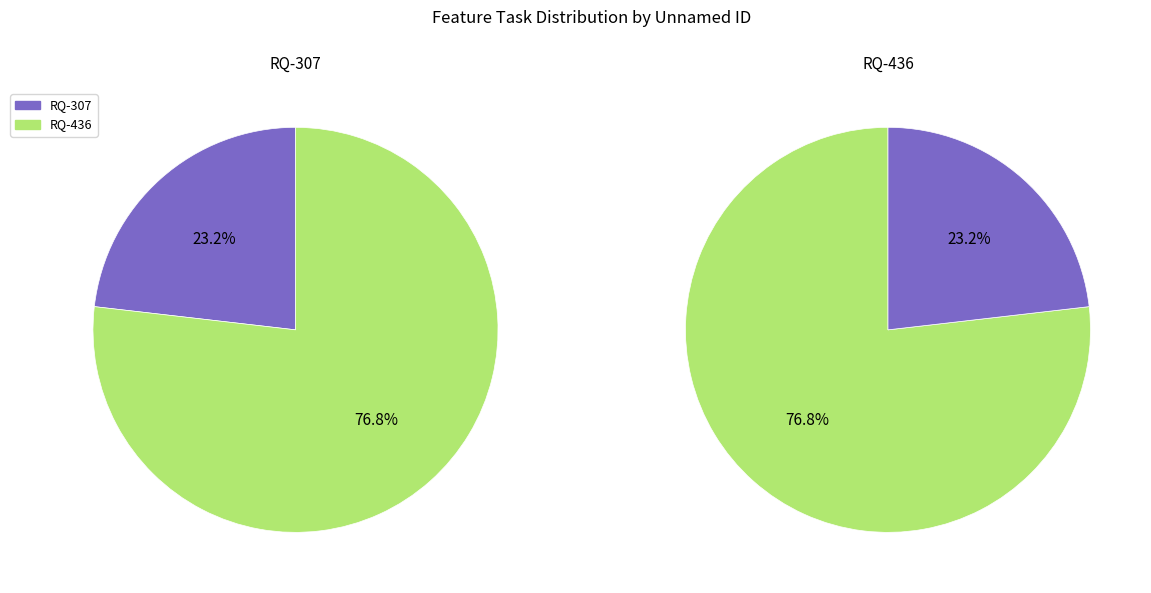

What is the change in value from RQ-307 to RQ-436?

+132